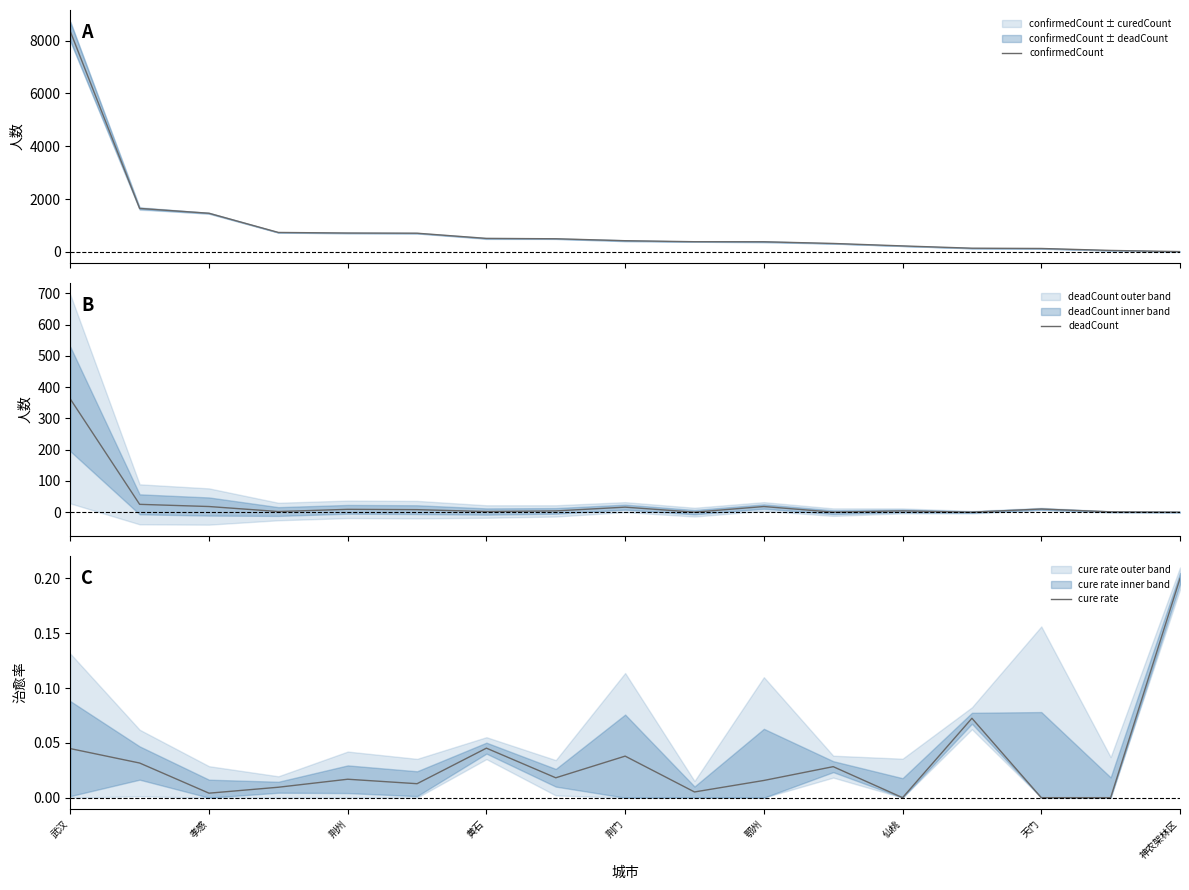

What is the difference between the second highest and minimum values in the confirmedCount series?

1635